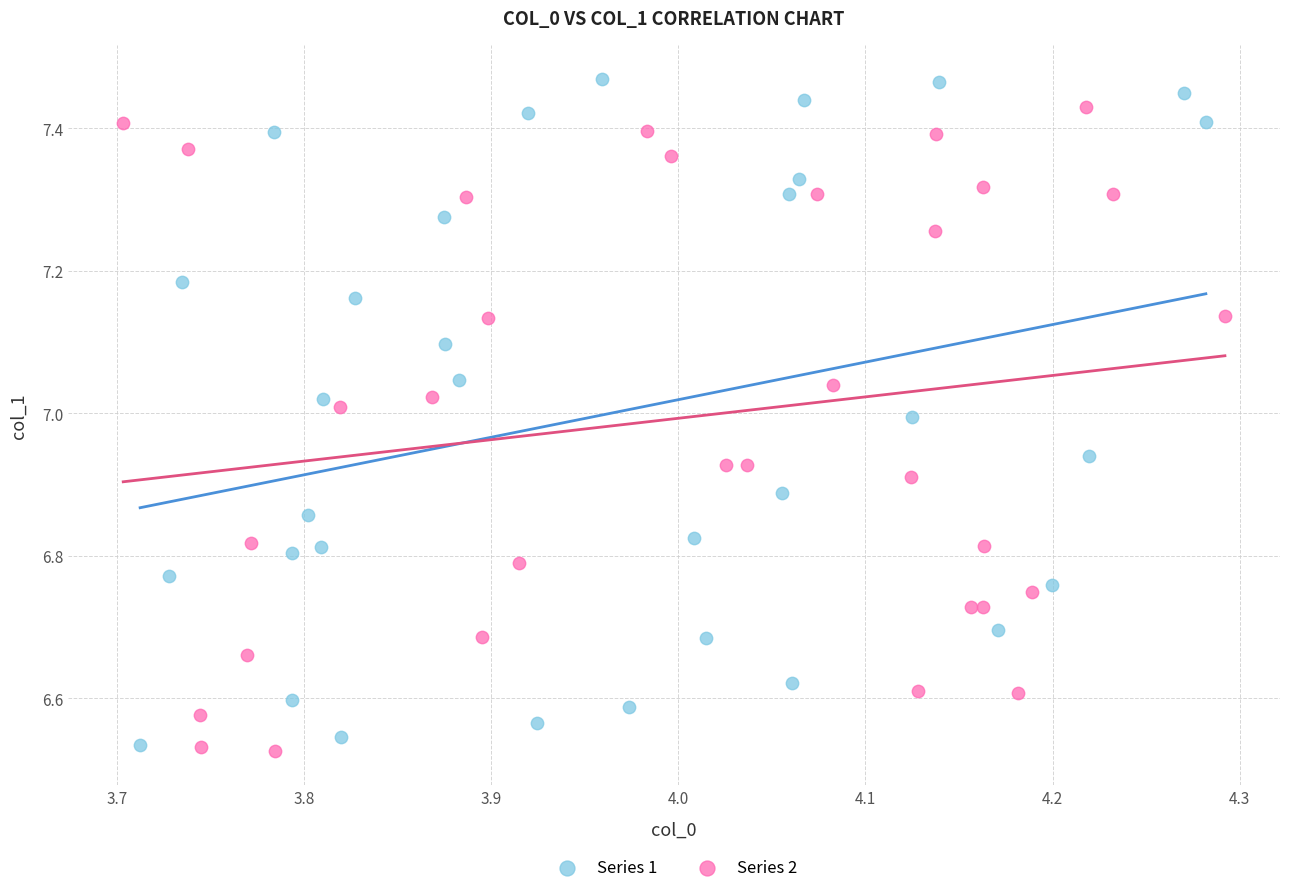

Which series contains the lowest Y value?

Series 2